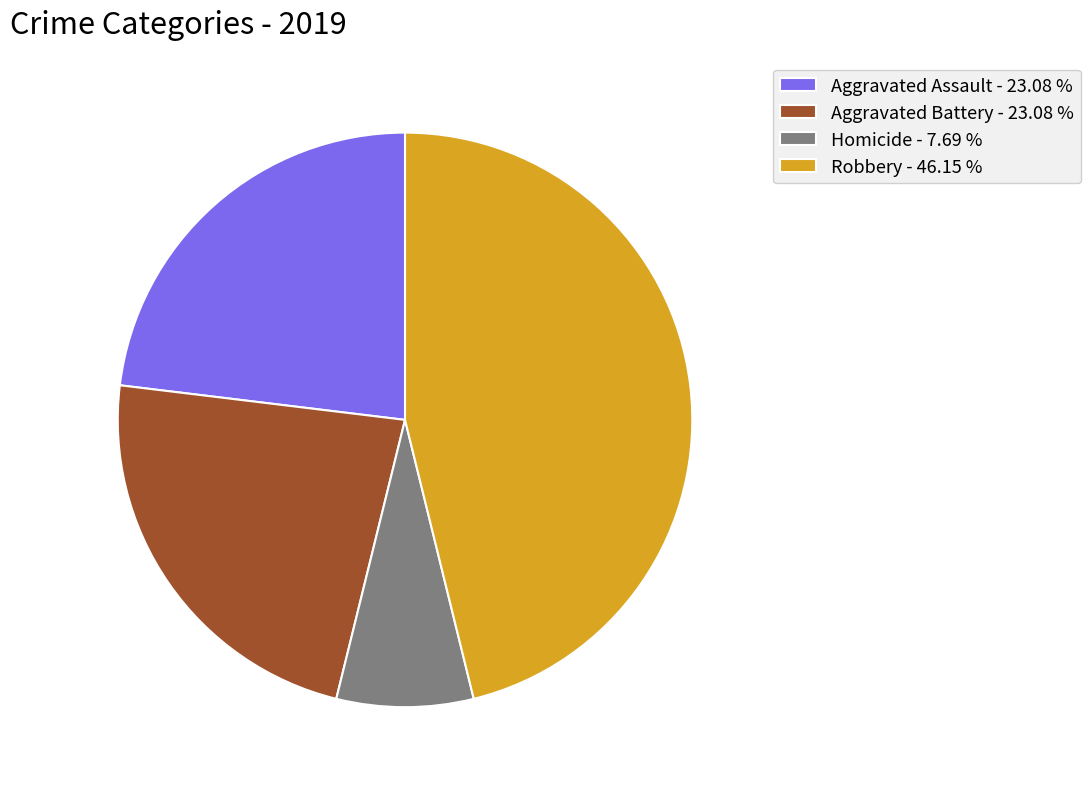

Does any single category account for the majority?

No